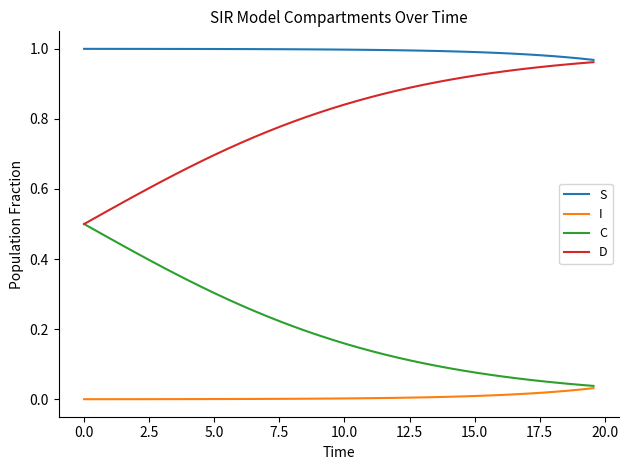

How many series are shown in this chart?

4